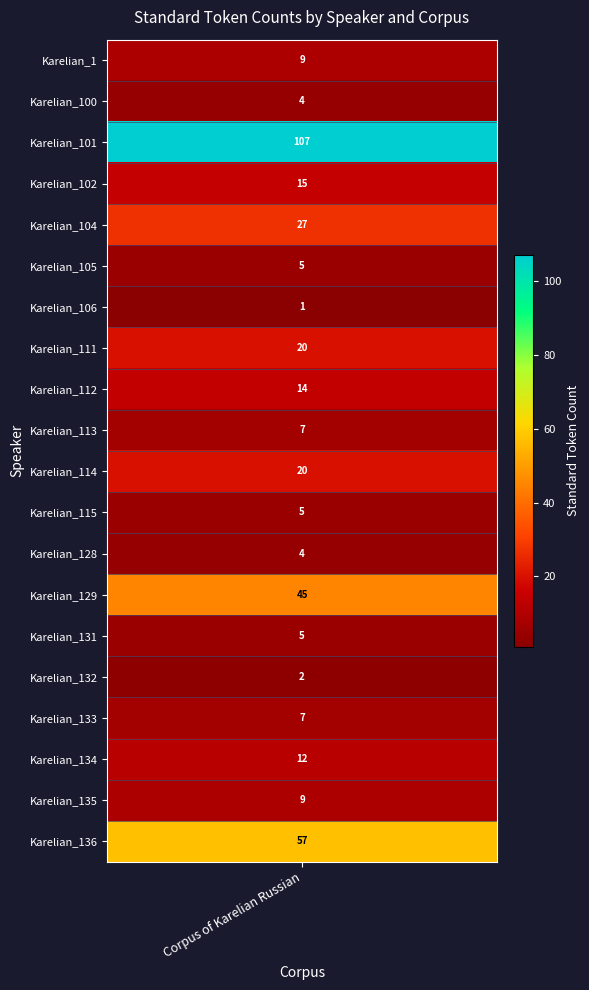

Reading right to left, extract all data points from this chart.

19=57	18=9	17=12	16=7	15=2	14=5	13=45	12=4	11=5	10=20	9=7	8=14	7=20	6=1	5=5	4=27	3=15	2=107	1=4	0=9